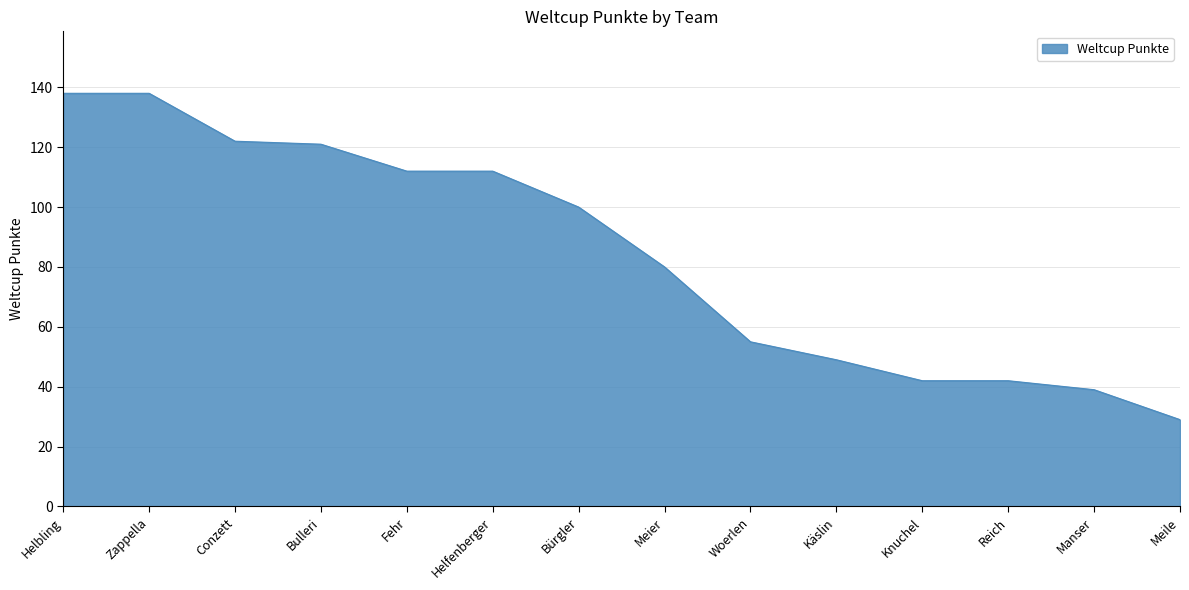

Is it true that the value at Helbling is 138?

True